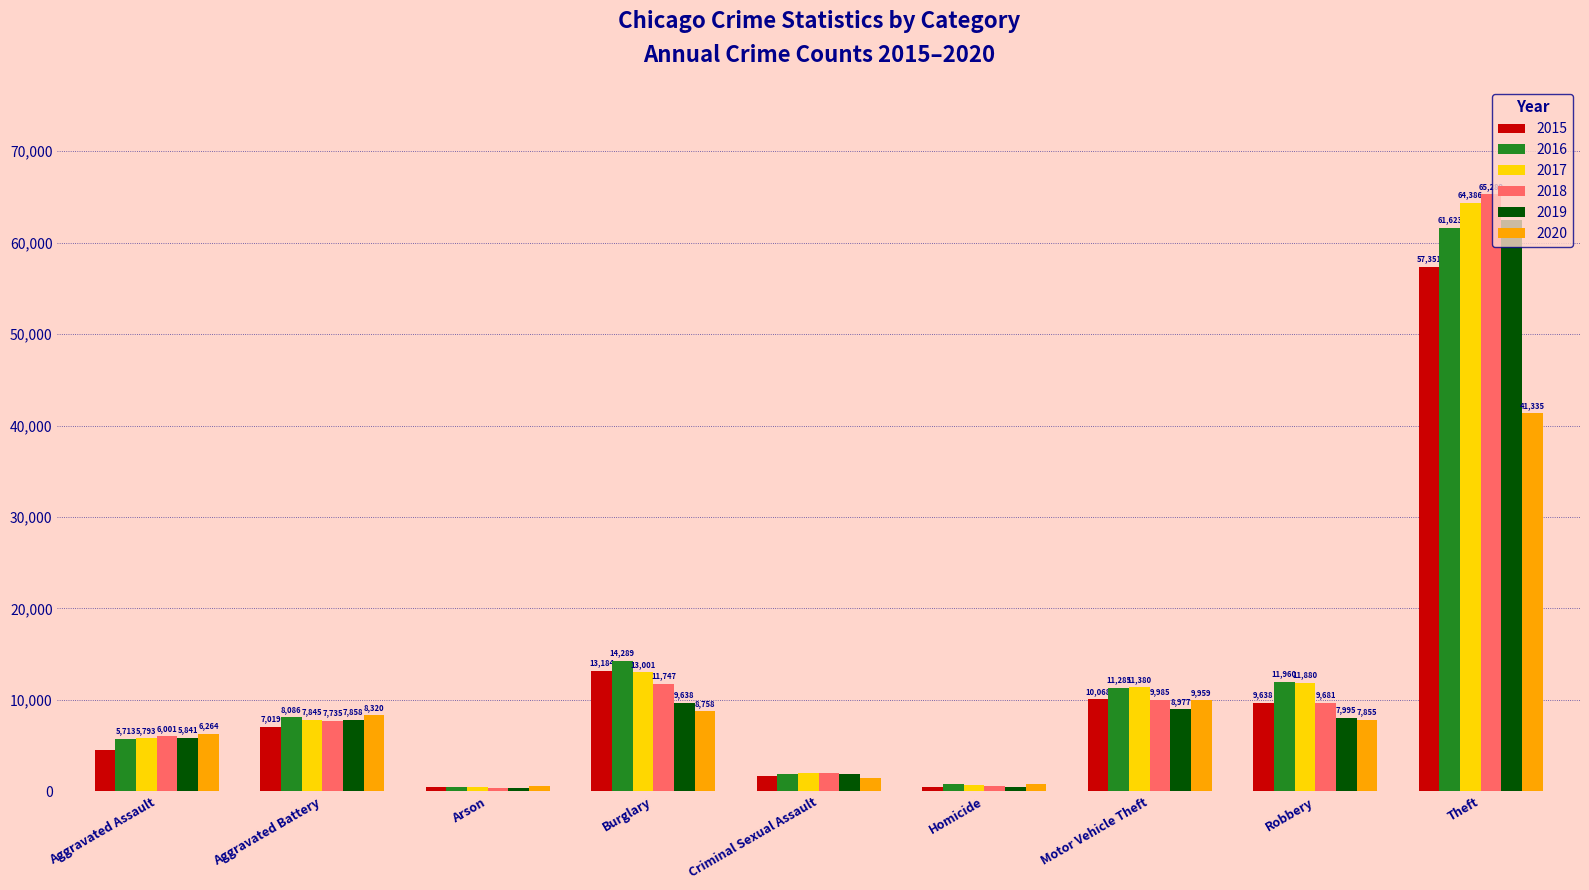

Is the value of 2015 at Arson greater than the value of 2016 at Homicide?

No